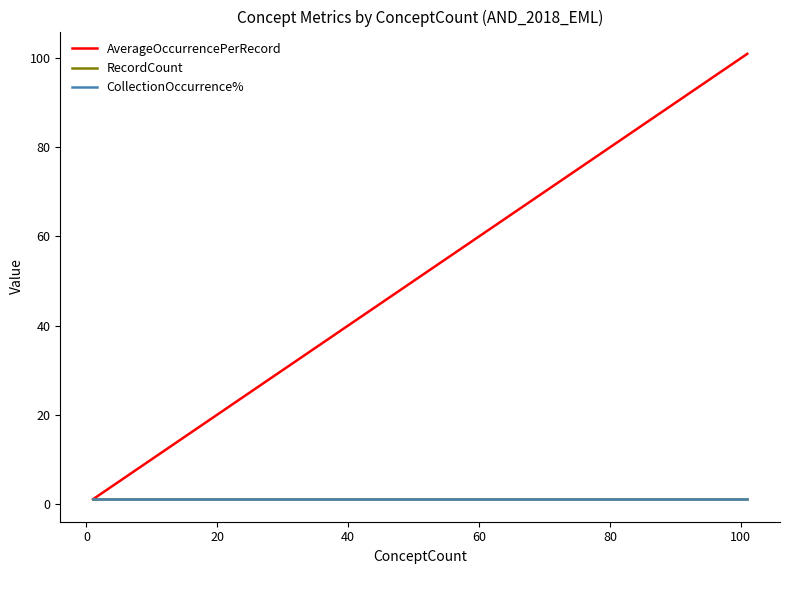

Is it true that AverageOccurrencePerRecord equals 1 at 0?

True